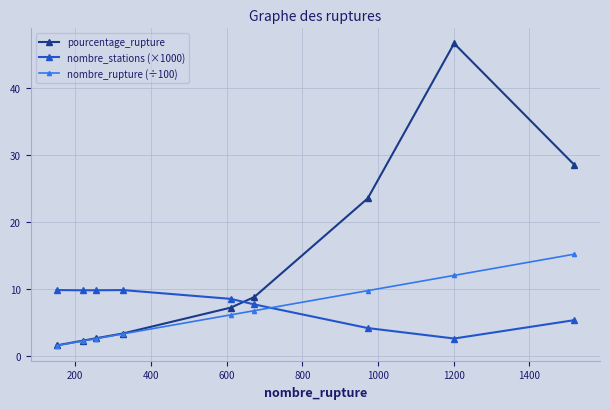

What is the value of the nombre_rupture (÷100) point at the 7th from the left?

9.7